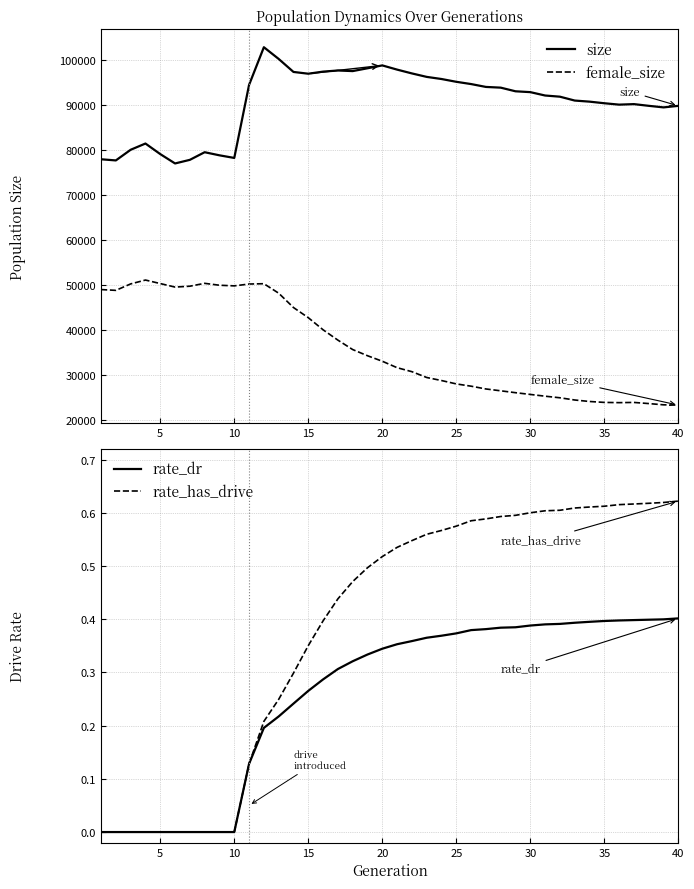

Reading left to right, extract all data points from this chart.

size: 77945.0	77687.0	80054.0	81440.0	79094.0	77014.0	77817.0	79510.0	78821.0	78240.0	94463.0	102828.0	100227.0	97339.0	96945.0	97410.0	97661.0	97528.0	98153.0	98792.0	97856.0	97011.0	96240.0	95769.0	95149.0	94647.0	94010.0	93851.0	93041.0	92854.0	92104.0	91844.0	90984.0	90743.0	90387.0	90077.0	90193.0	89814.0	89467.0	89807.0
female_size: 49006.0	48830.0	50260.0	51121.0	50338.0	49557.0	49752.0	50389.0	49967.0	49827.0	50233.0	50307.0	48202.0	45015.0	42761.0	40074.0	37776.0	35682.0	34313.0	33086.0	31655.0	30769.0	29477.0	28801.0	28051.0	27546.0	26930.0	26520.0	26101.0	25715.0	25323.0	24971.0	24479.0	24147.0	23945.0	23891.0	23938.0	23686.0	23409.0	23339.0
rate_dr: 0.0	0.0	0.0	0.0	0.0	0.0	0.0	0.0	0.0	0.0	0.1	0.2	0.2	0.2	0.3	0.3	0.3	0.3	0.3	0.3	0.4	0.4	0.4	0.4	0.4	0.4	0.4	0.4	0.4	0.4	0.4	0.4	0.4	0.4	0.4	0.4	0.4	0.4	0.4	0.4
rate_has_drive: 0.0	0.0	0.0	0.0	0.0	0.0	0.0	0.0	0.0	0.0	0.1	0.2	0.2	0.3	0.4	0.4	0.4	0.5	0.5	0.5	0.5	0.5	0.6	0.6	0.6	0.6	0.6	0.6	0.6	0.6	0.6	0.6	0.6	0.6	0.6	0.6	0.6	0.6	0.6	0.6